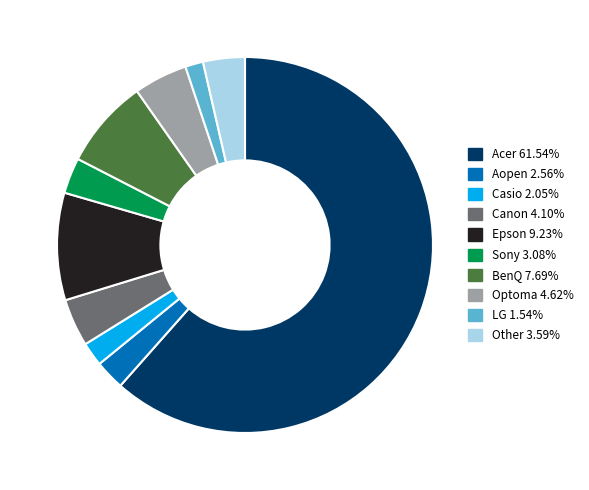

Does Casio 2.05% account for over 50% of the chart?

No